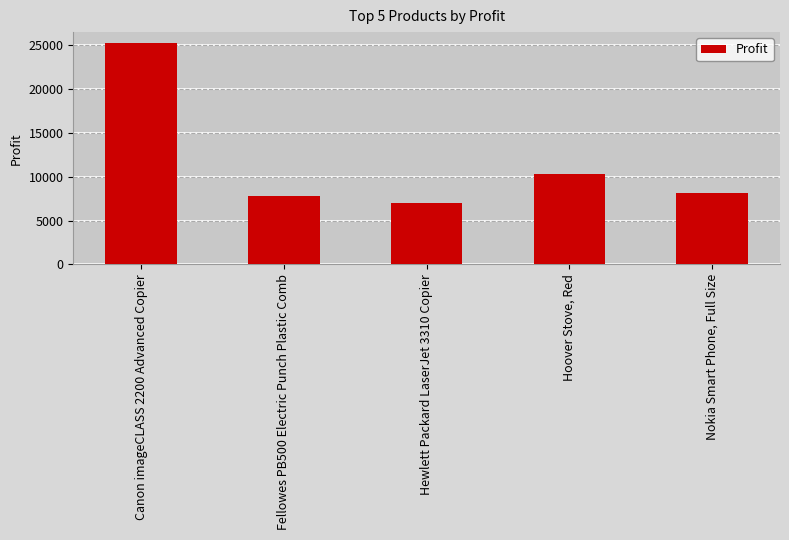

What is the difference between the maximum and minimum values?

18216.0